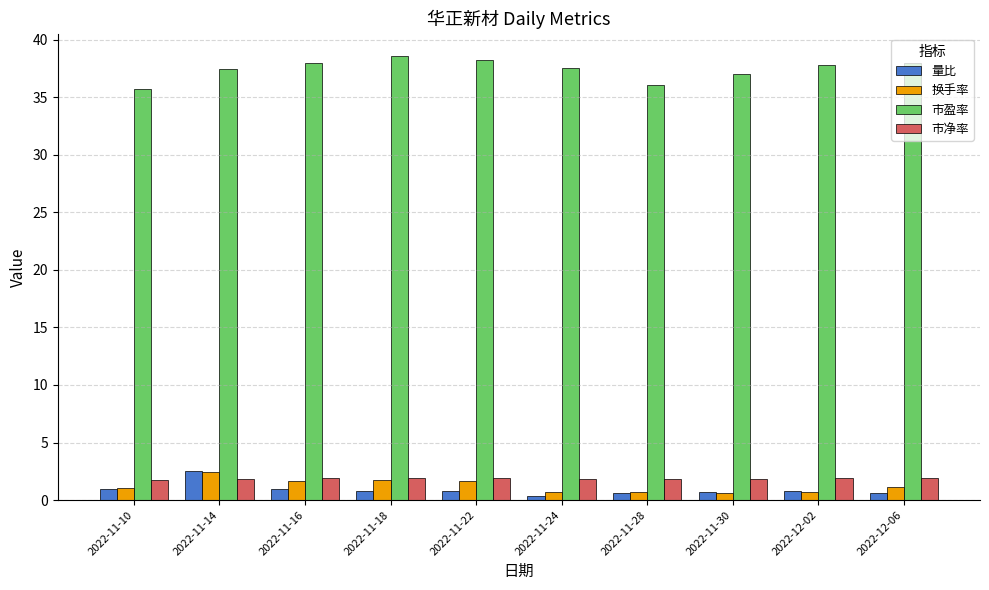

Read the 换手率 value at 2022-11-18.

1.8